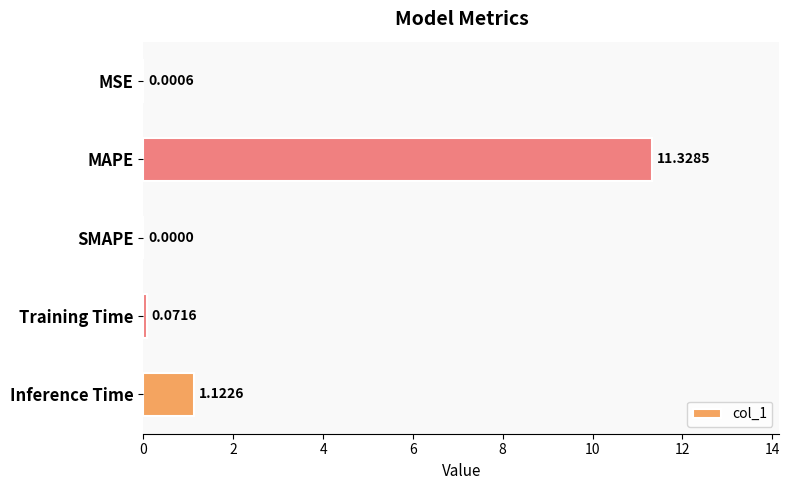

What is the sum of all values?

12.5